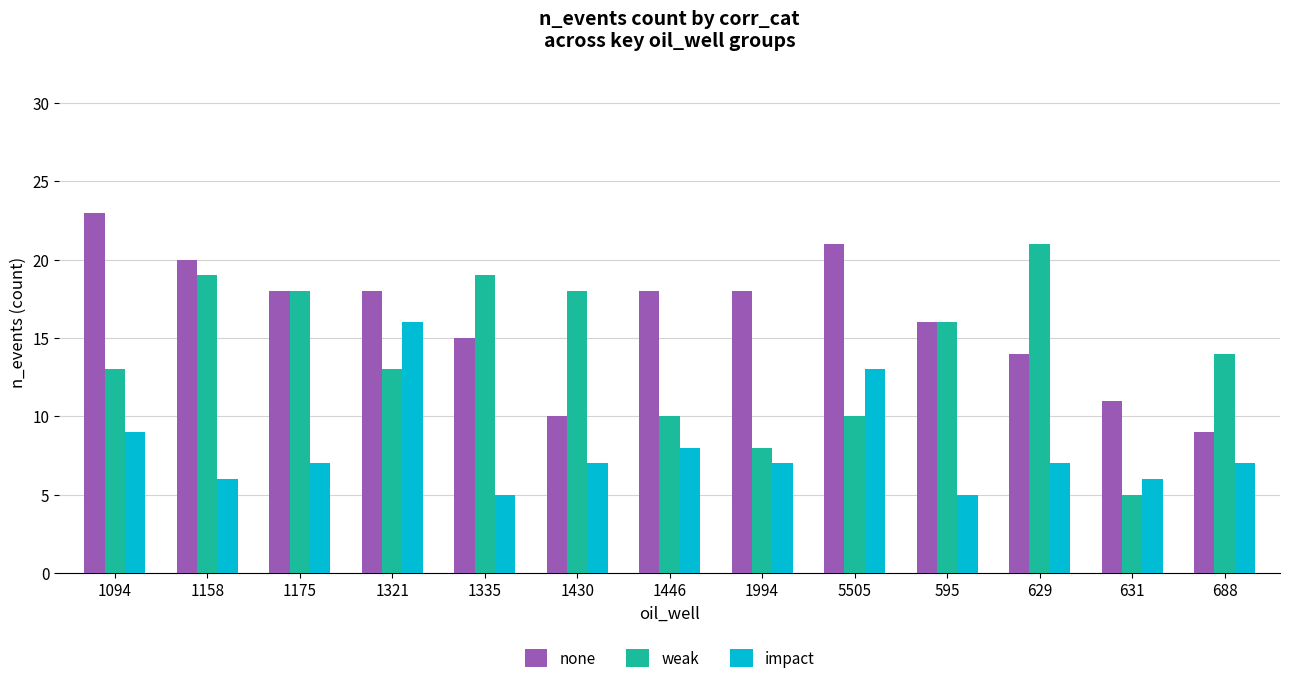

Rank the series by their average value, from highest to lowest.

none, weak, impact